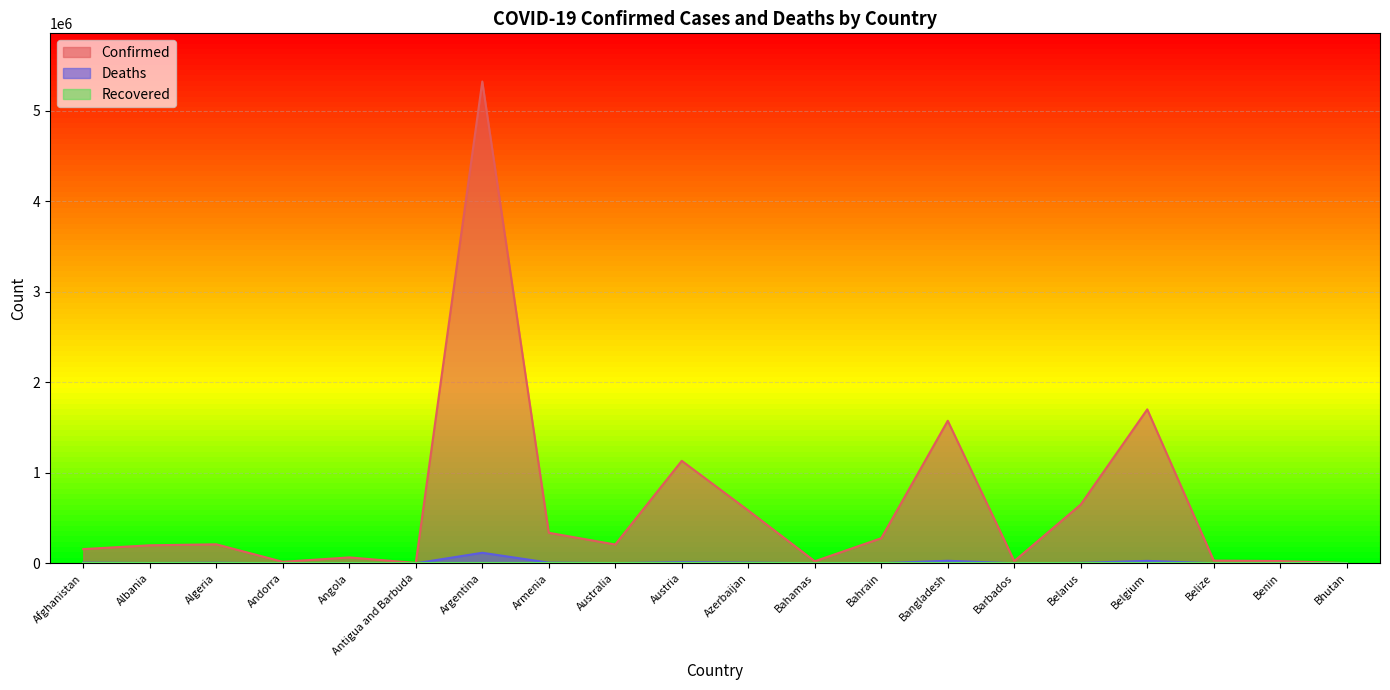

Where does the Deaths series first go above 3085?

Afghanistan